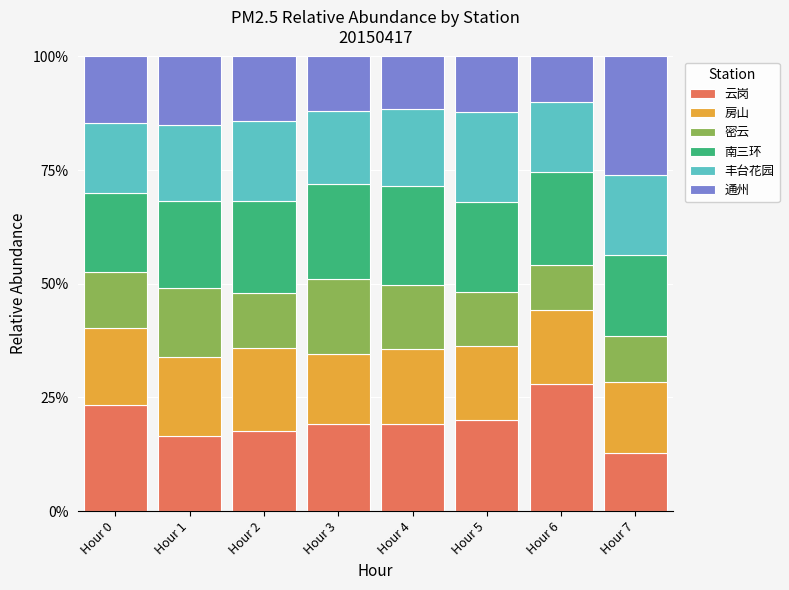

Is it true that 云岗 equals 19.9 at Hour 5?

True